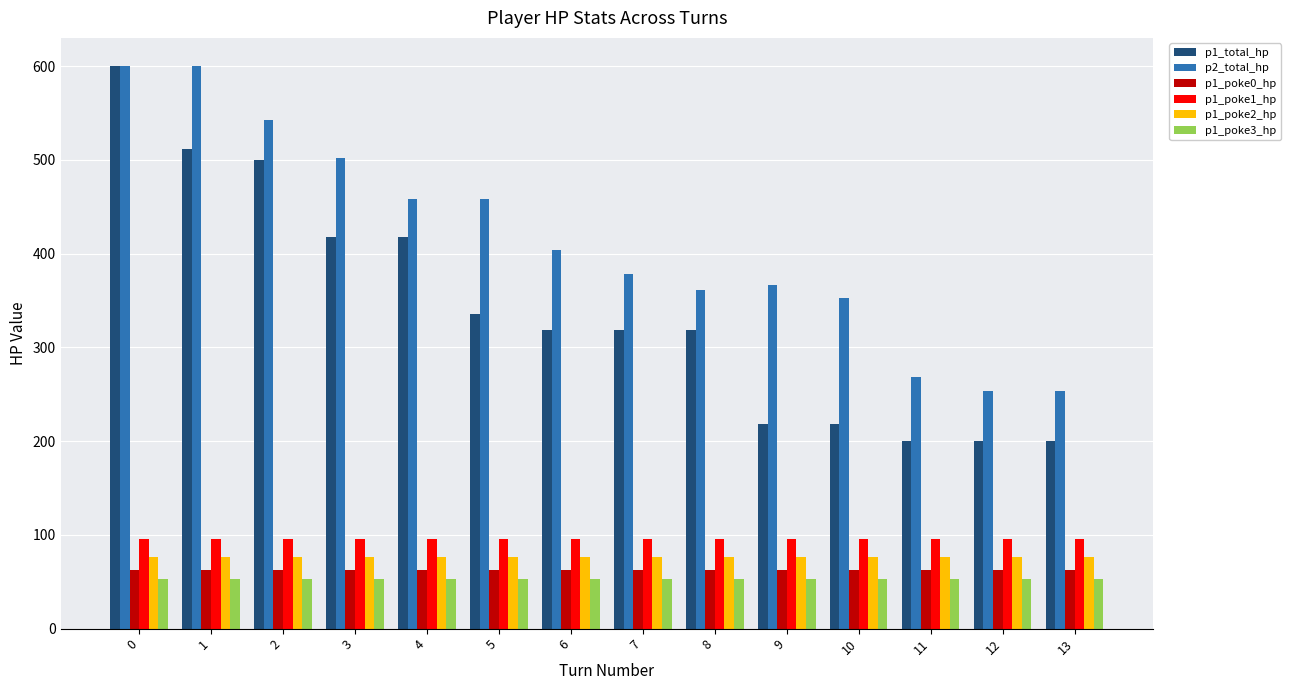

What is the minimum value shown in the chart?

53